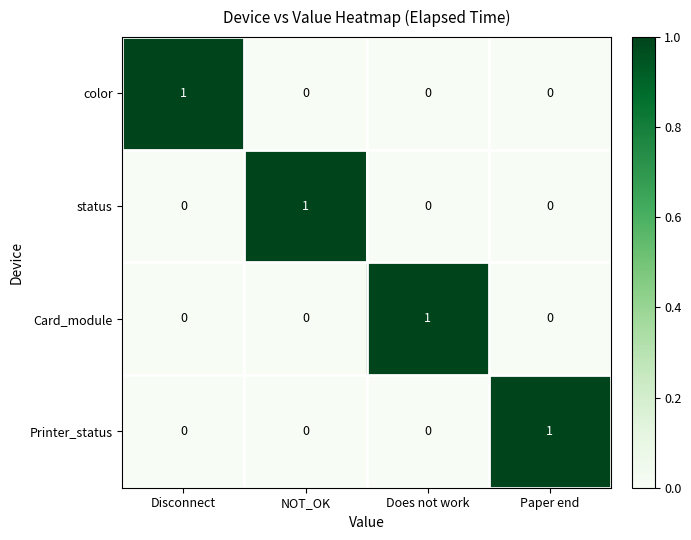

Count the Printer_status values in the range 0 to 1.

4